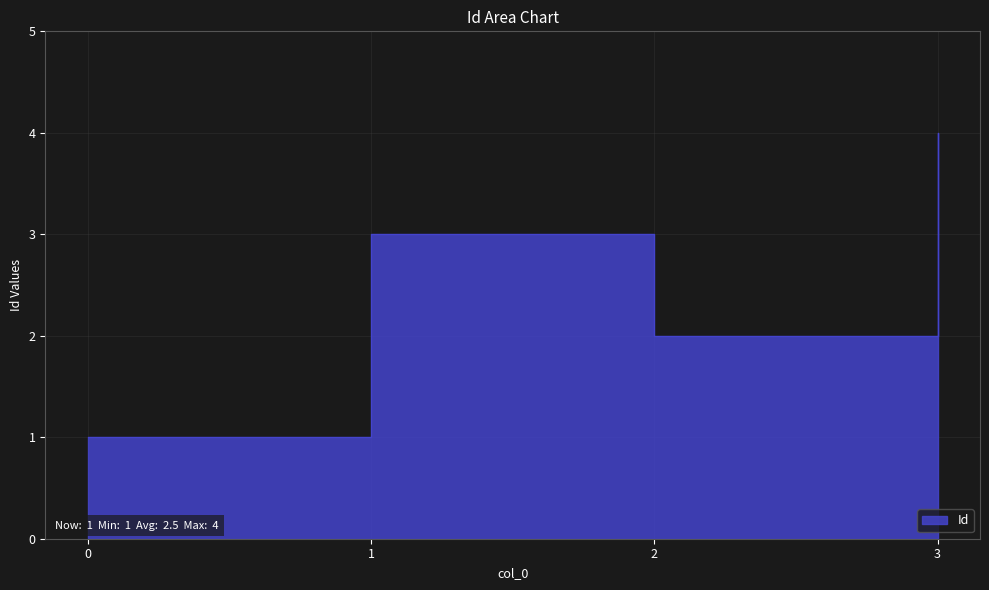

What value does the data have at 0?

1